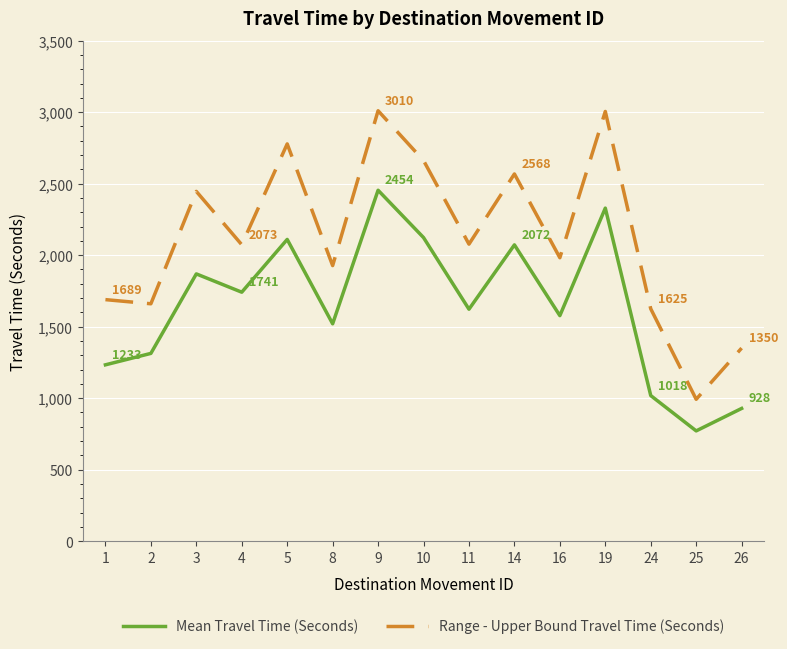

What is the difference between the Range - Upper Bound Travel Time (Seconds) values at 25 and 3?

1454